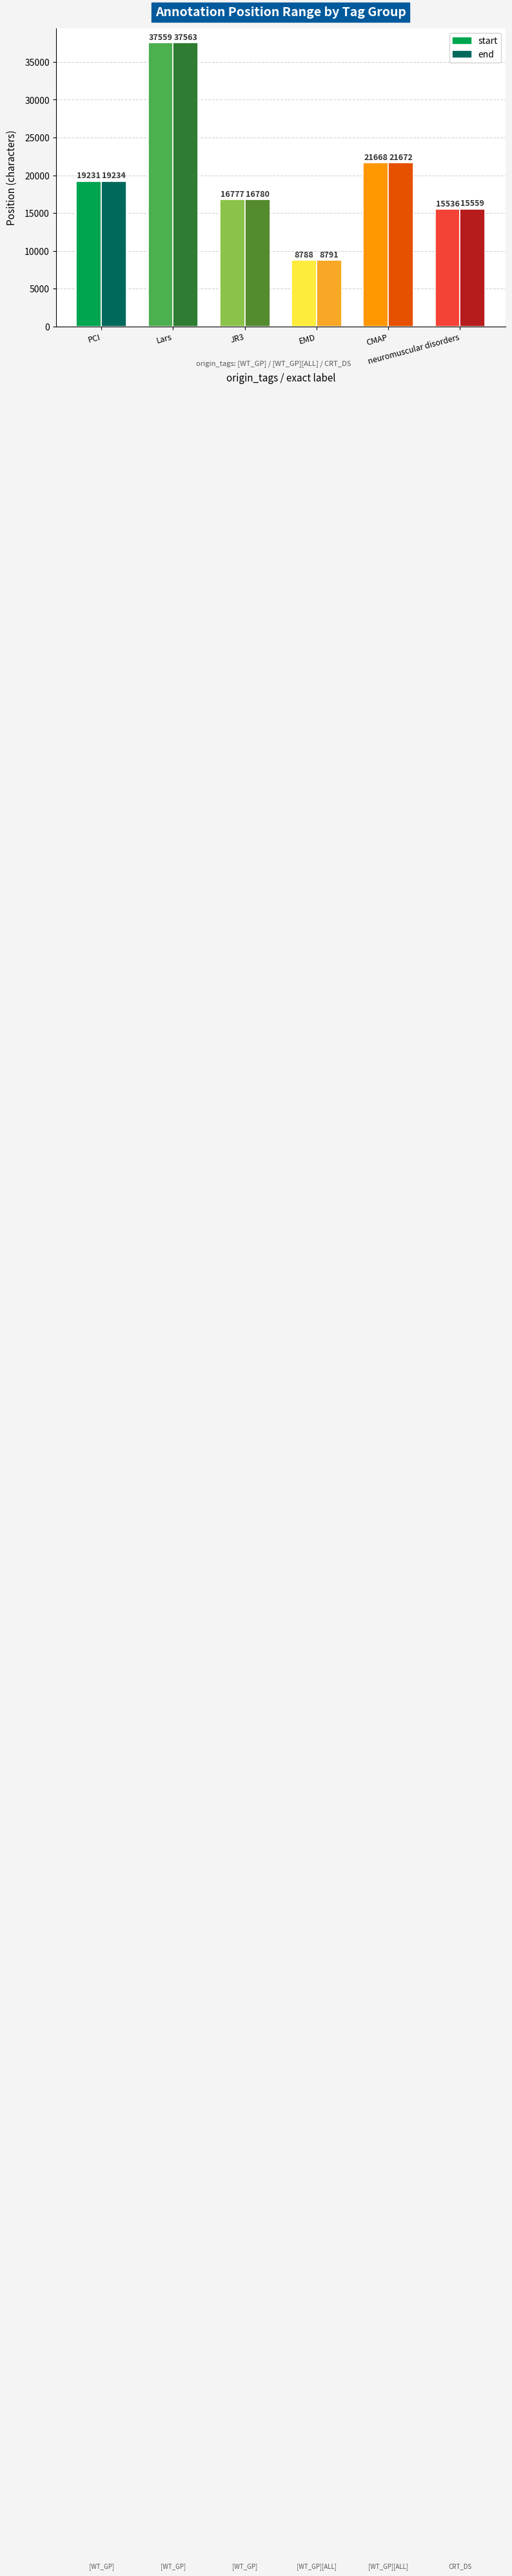

What are all the series names shown in the legend?

start, end